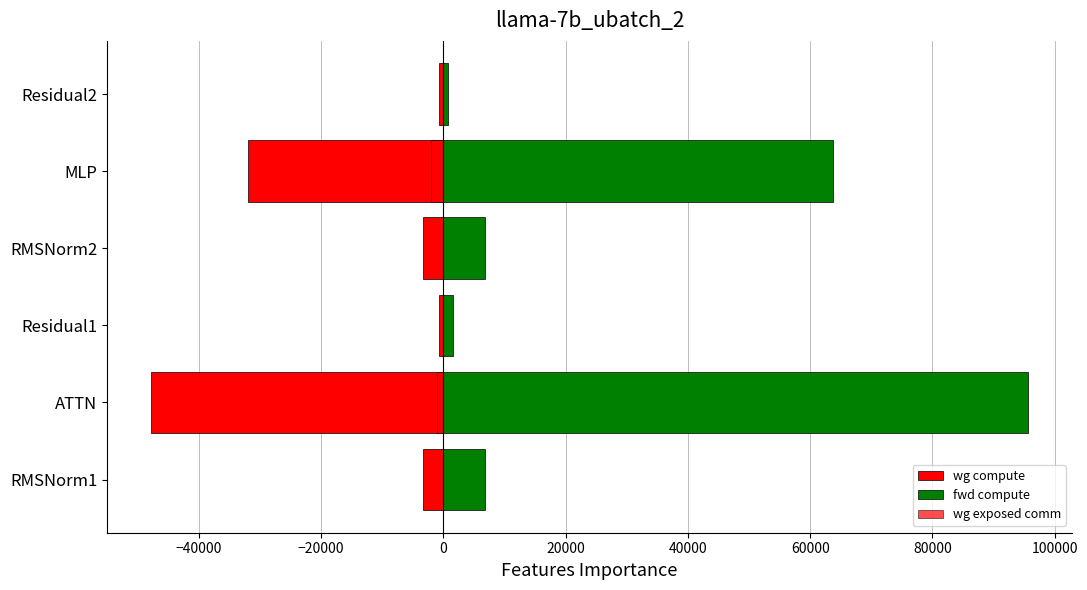

What is the lowest value of the wg compute series?

-47837.9